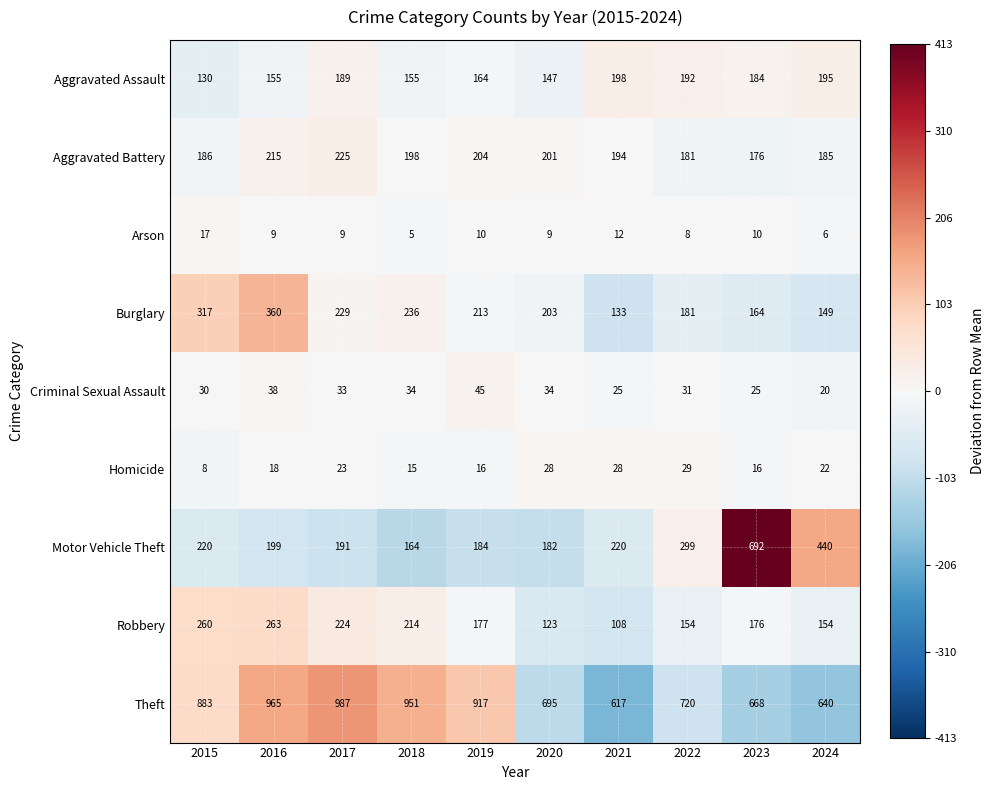

What is the total value across all series at 2024?

1811